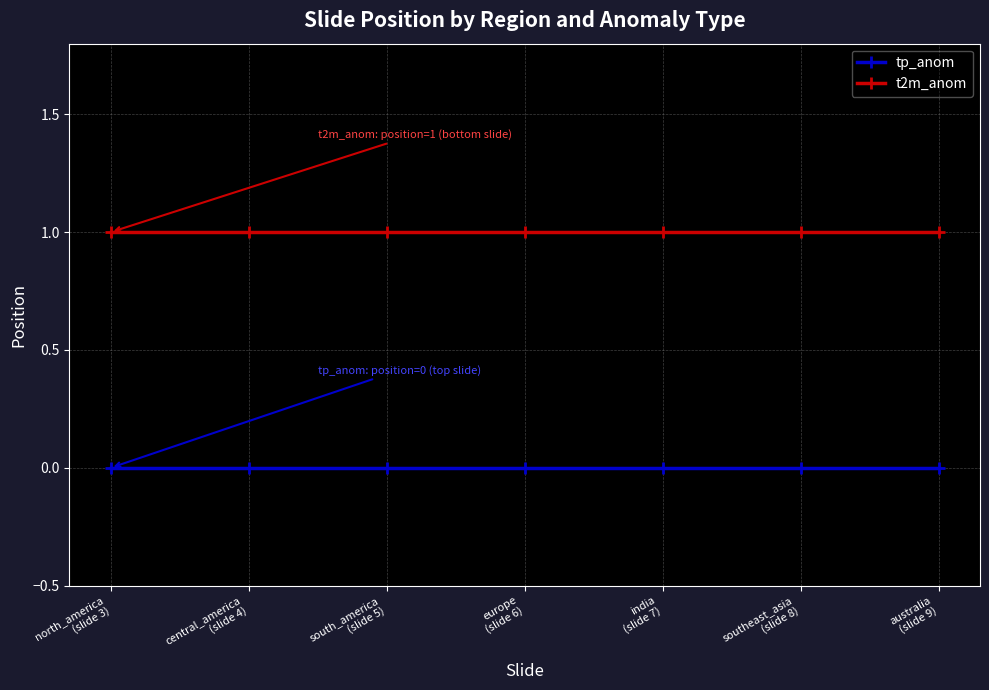

How many categories are shown in the chart?

7